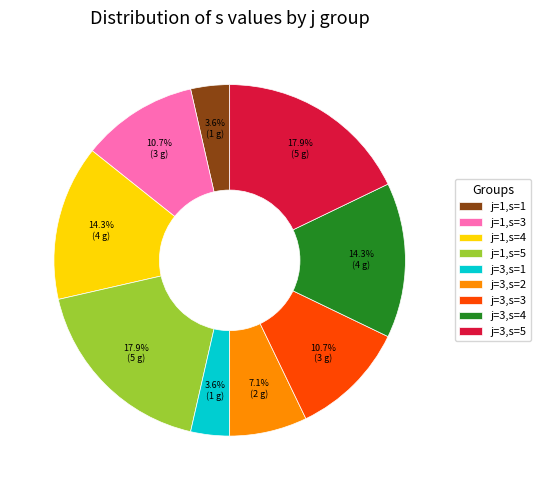

How much of the chart is everything except j=3,s=3?

89.3%